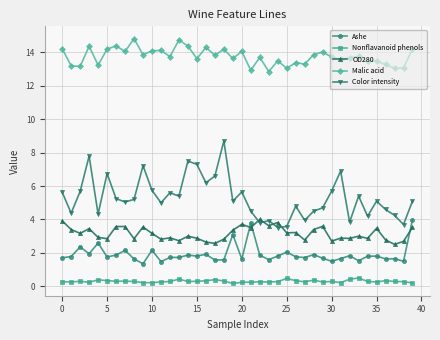

What is the maximum value for Nonflavanoid phenols?

0.5